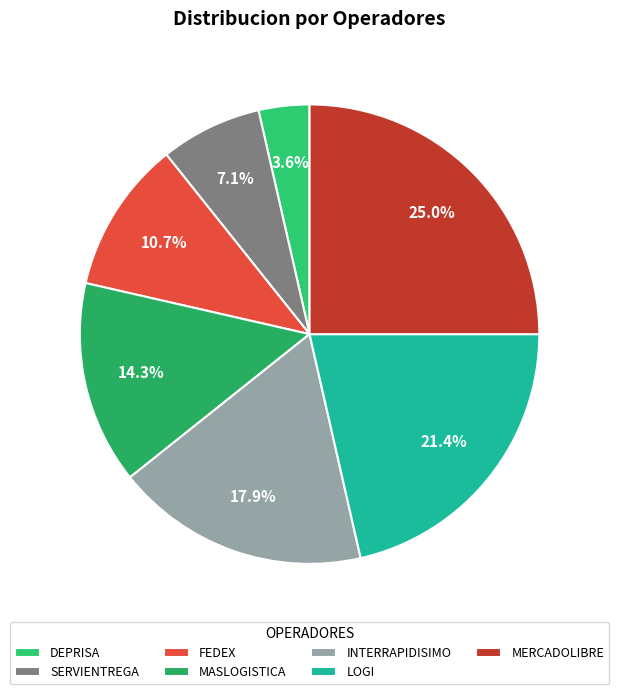

Count the number of slices in the pie.

7